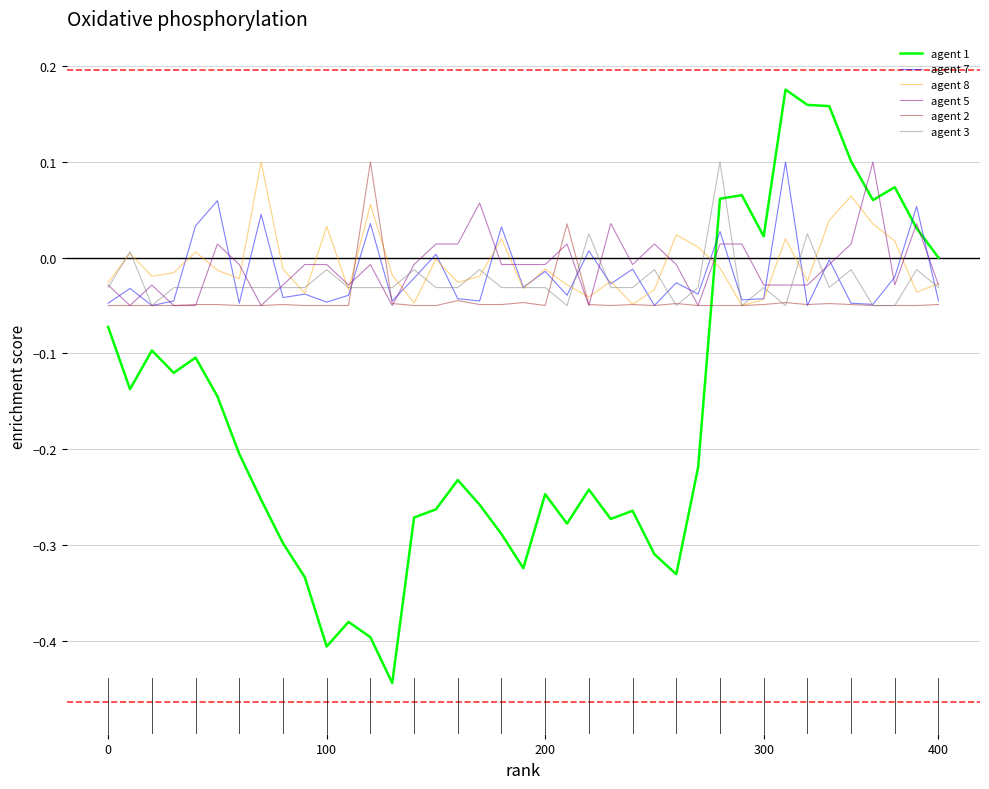

After their last crossing, which series has the higher values: agent 8 or agent 1?

agent 1